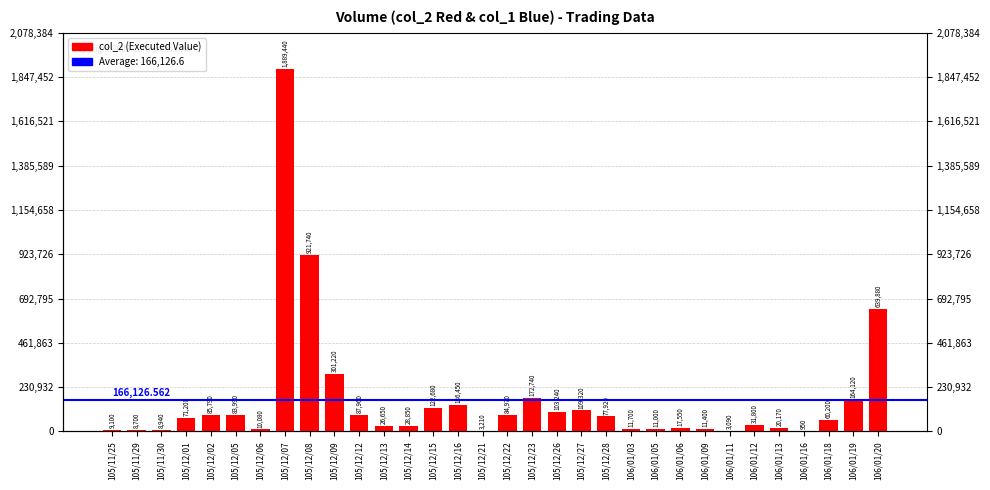

List the labels in order of value, smallest first.

106/01/16, 106/01/11, 105/12/21, 105/11/29, 105/11/30, 105/11/25, 105/12/06, 106/01/05, 106/01/09, 106/01/03, 106/01/06, 106/01/13, 105/12/13, 105/12/14, 106/01/12, 106/01/18, 105/12/01, 105/12/28, 105/12/05, 105/12/22, 105/12/02, 105/12/12, 105/12/26, 105/12/27, 105/12/15, 105/12/16, 106/01/19, 105/12/23, 105/12/09, 106/01/20, 105/12/08, 105/12/07